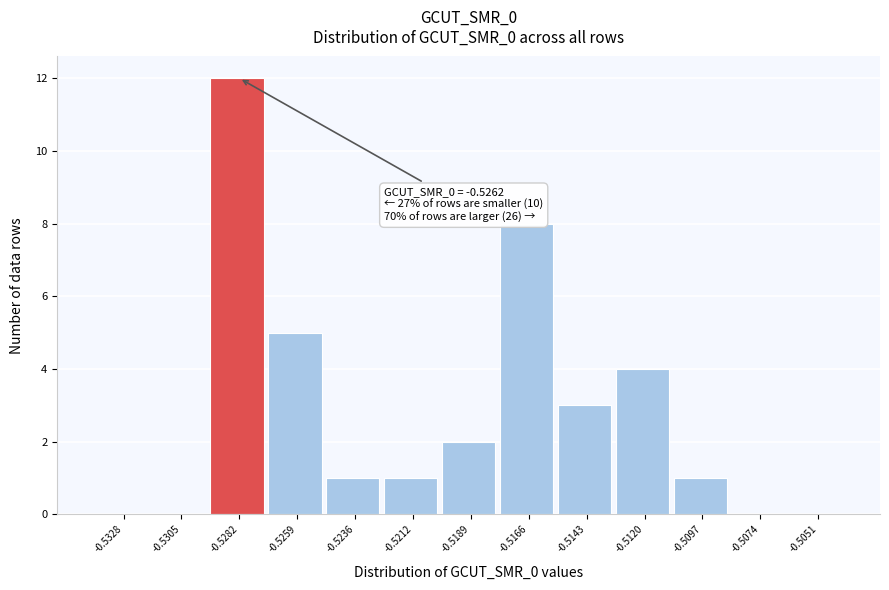

Reading left to right, what are all the values shown in this chart?

-0.5328=0	-0.5305=0	-0.5282=12	-0.5259=5	-0.5236=1	-0.5212=1	-0.5189=2	-0.5166=8	-0.5143=3	-0.5120=4	-0.5097=1	-0.5074=0	-0.5051=0